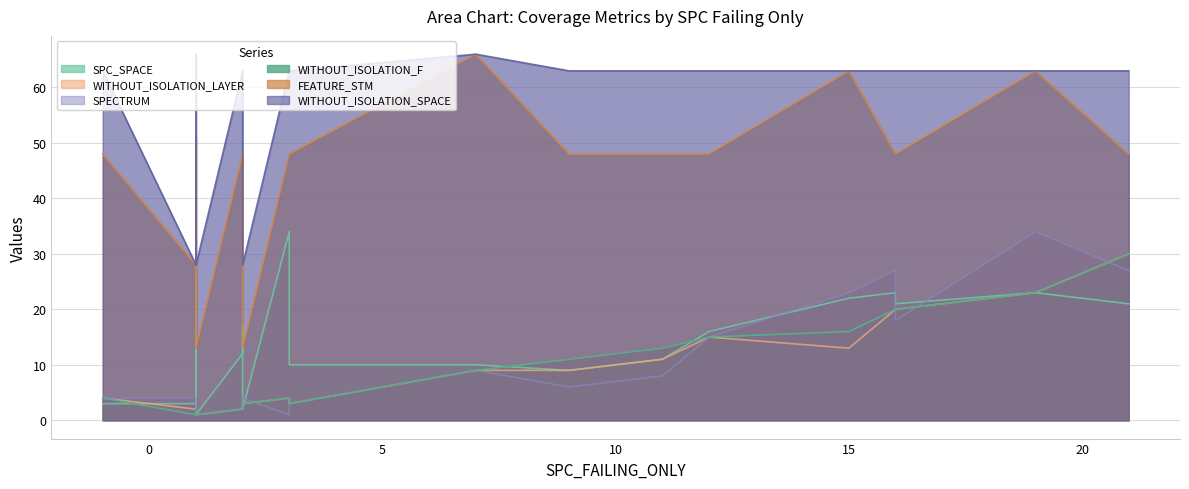

How many lines are shown in the chart?

6